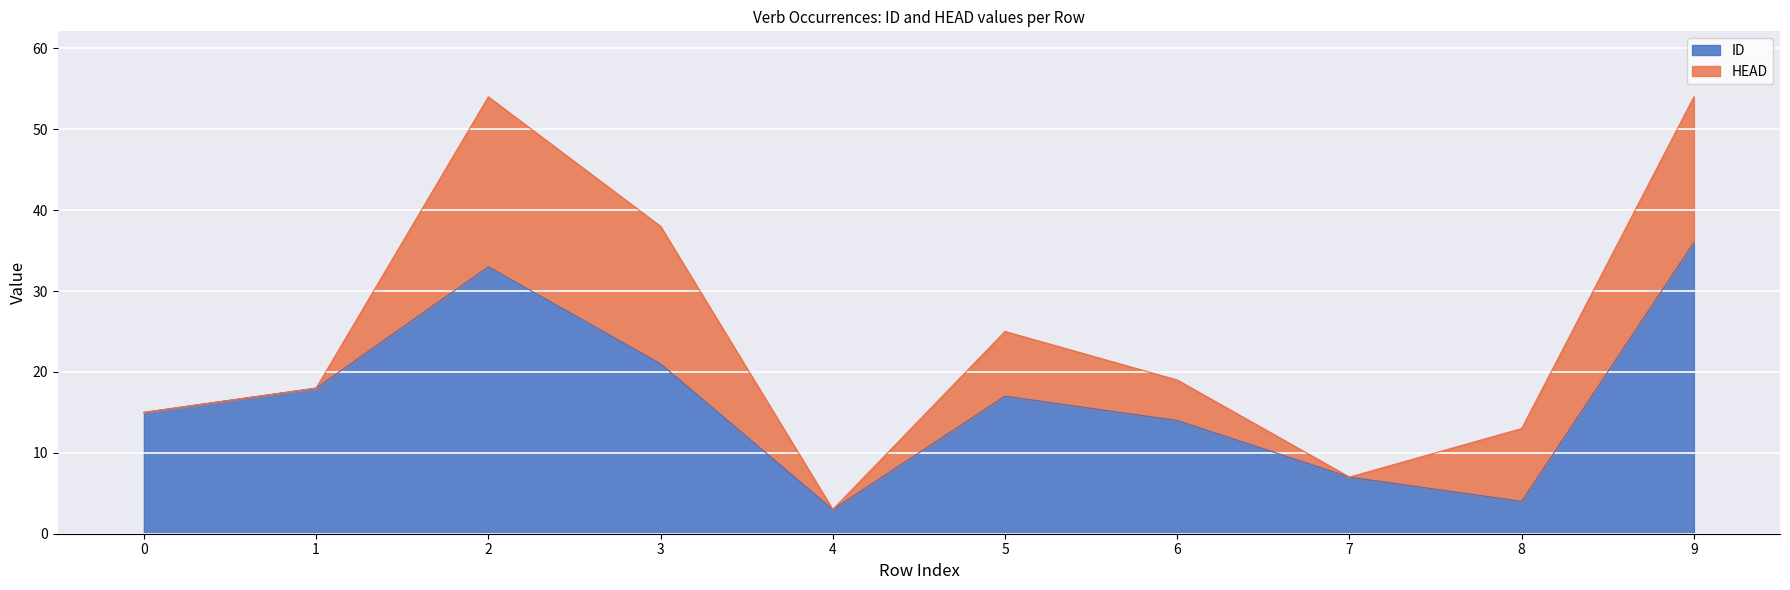

How many interior local valleys (lower than both neighbors) does the data have?

2